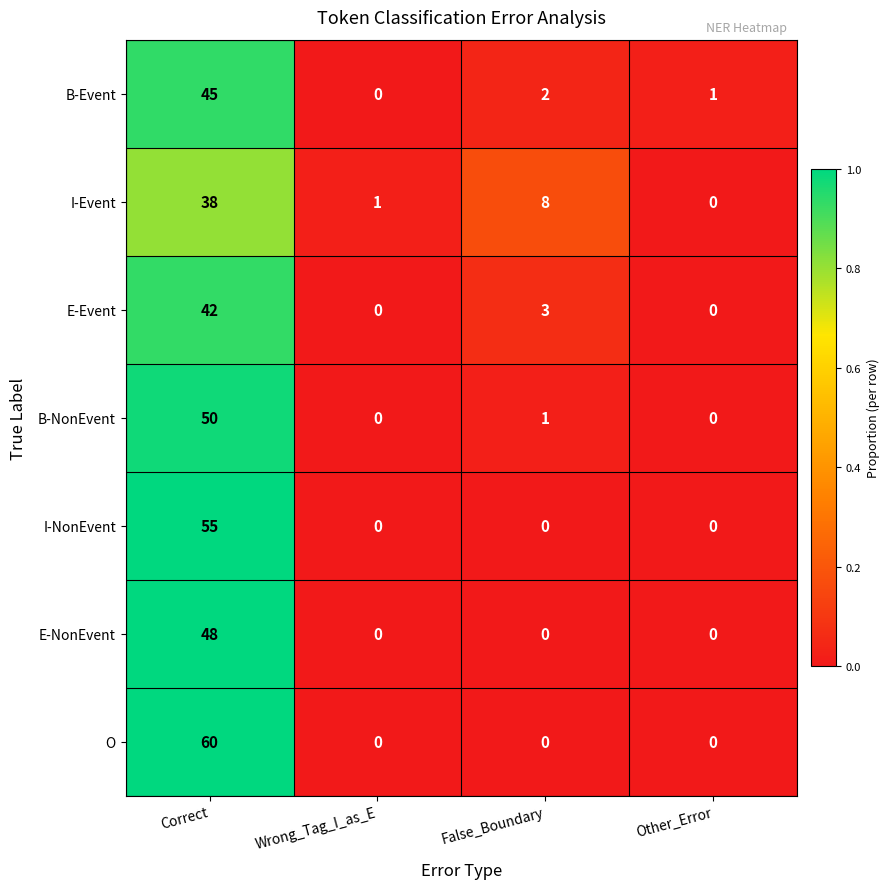

Which series has the largest range (max minus min)?

O